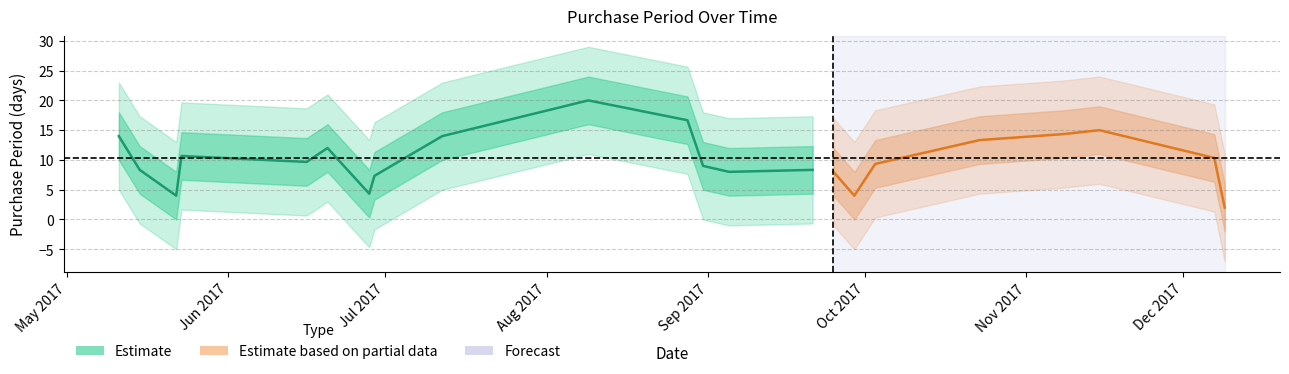

Is it true that the value at 2017-06-16 is 16?

False